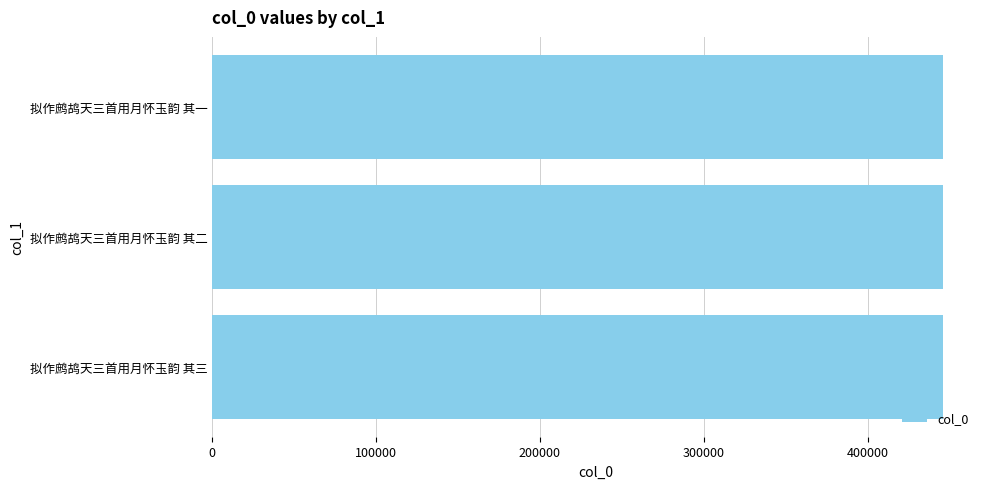

The chart shows a value of 446274 at 拟作鹧鸪天三首用月怀玉韵 其一. True or false?

True